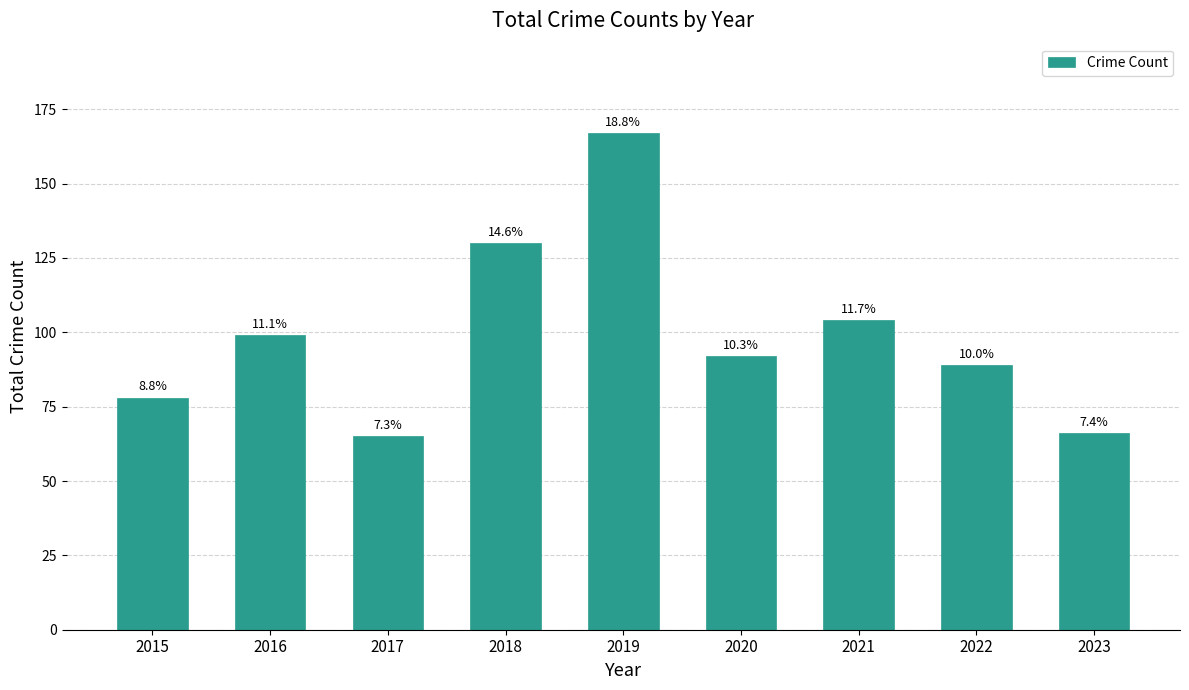

The value at 2019 is 167. True or false?

True